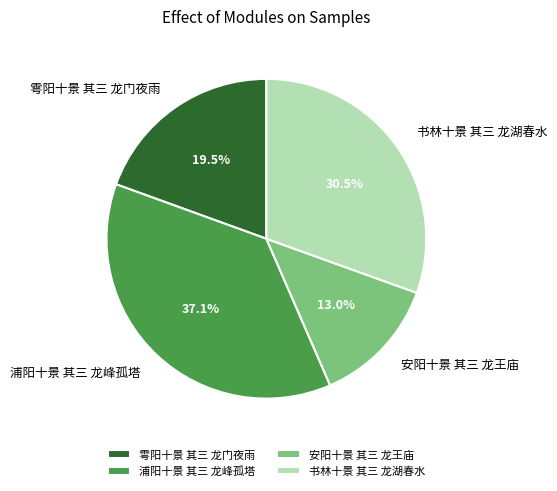

Is there a majority slice in this chart?

No